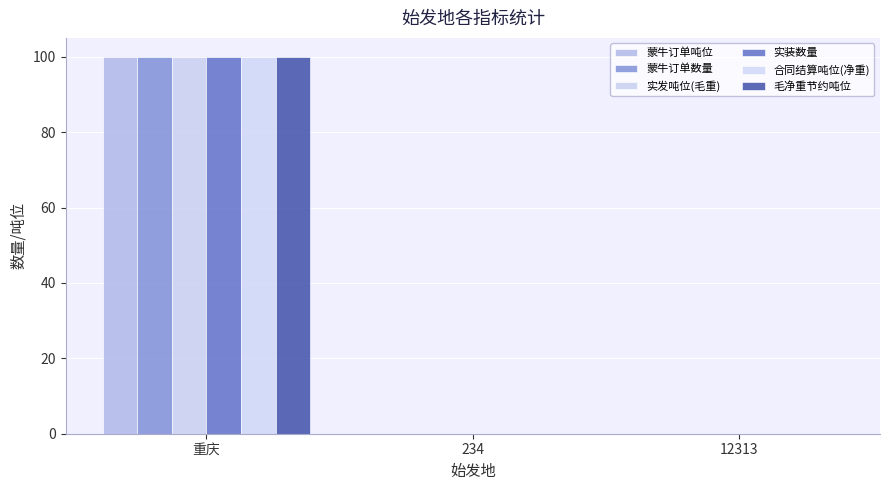

What position from the right is 234?

2